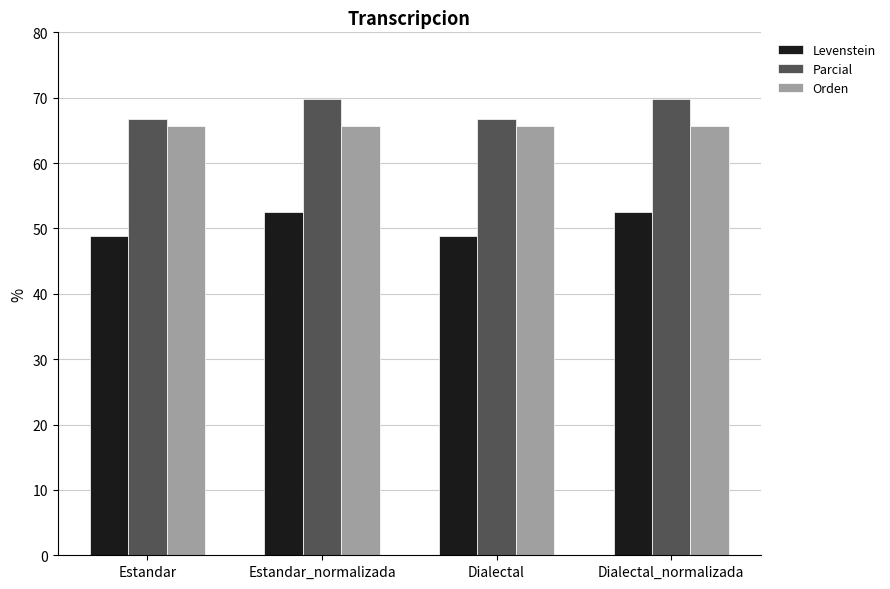

Is the value of Orden at Estandar greater than the value of Levenstein at Estandar_normalizada?

Yes